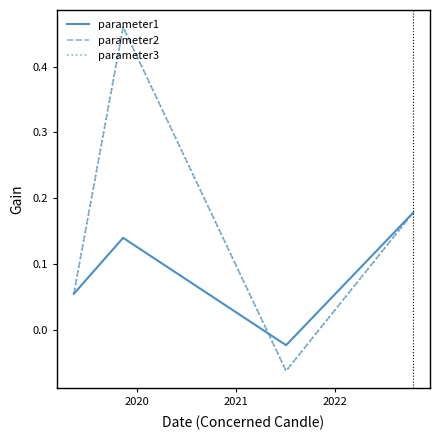

Between which two adjacent categories do parameter3 and parameter1 first intersect?

2020 and 2021